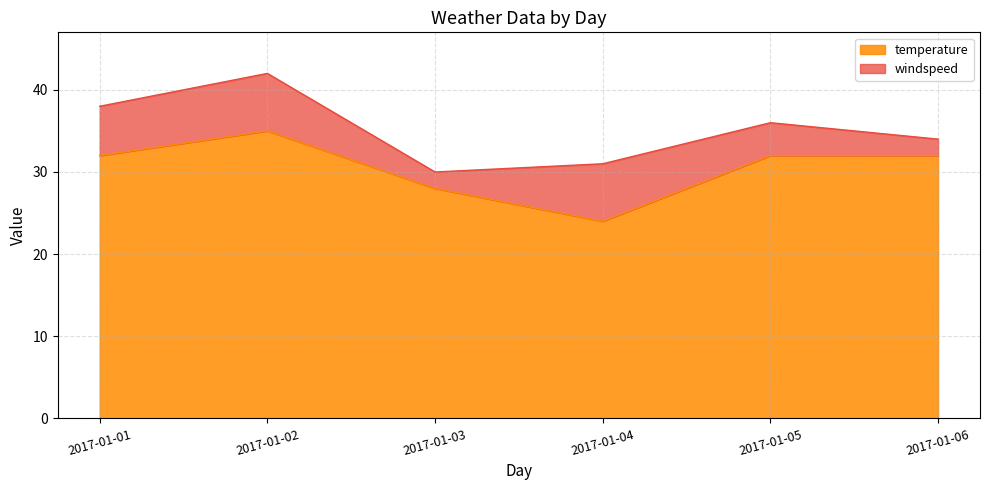

What is the sum of the values at 2017-01-04 and 2017-01-05?

56